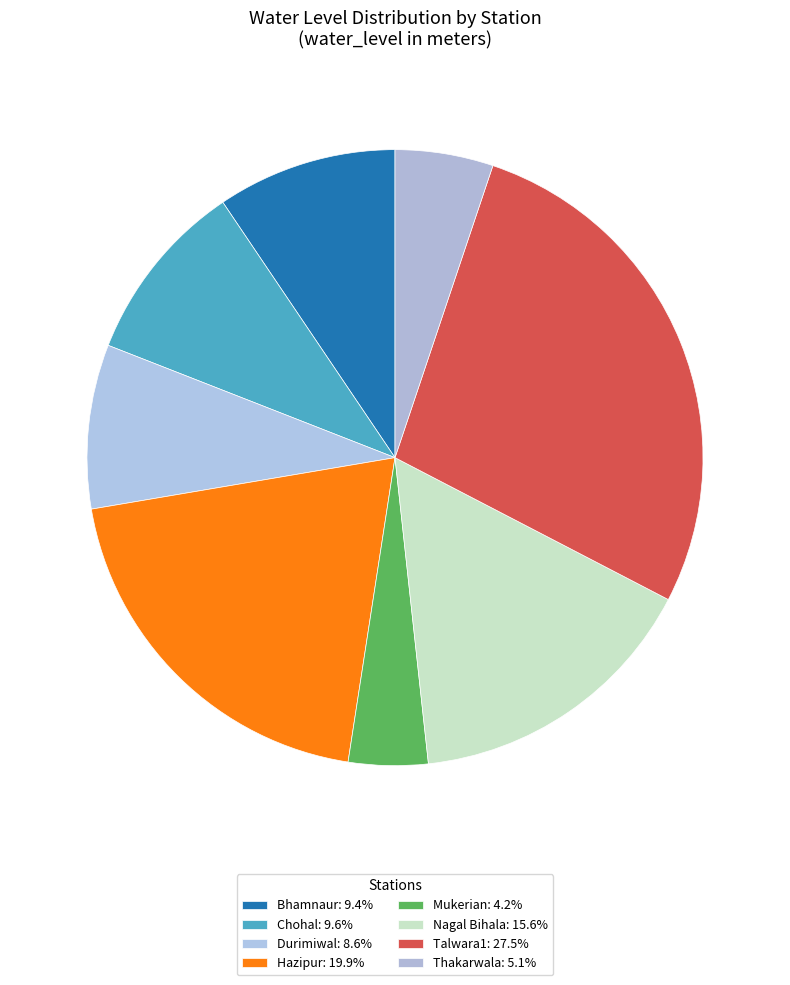

Count the number of slices in the pie.

8